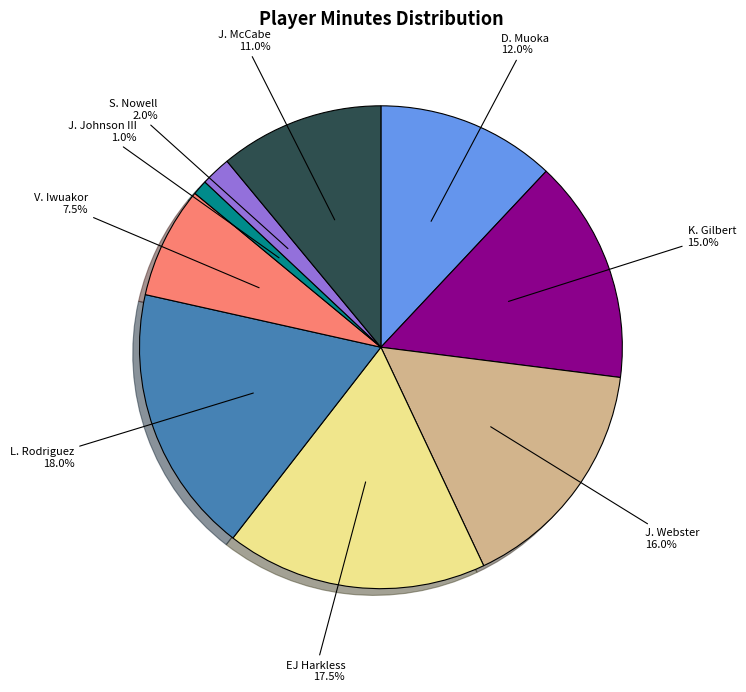

How many slices are in this pie chart?

9